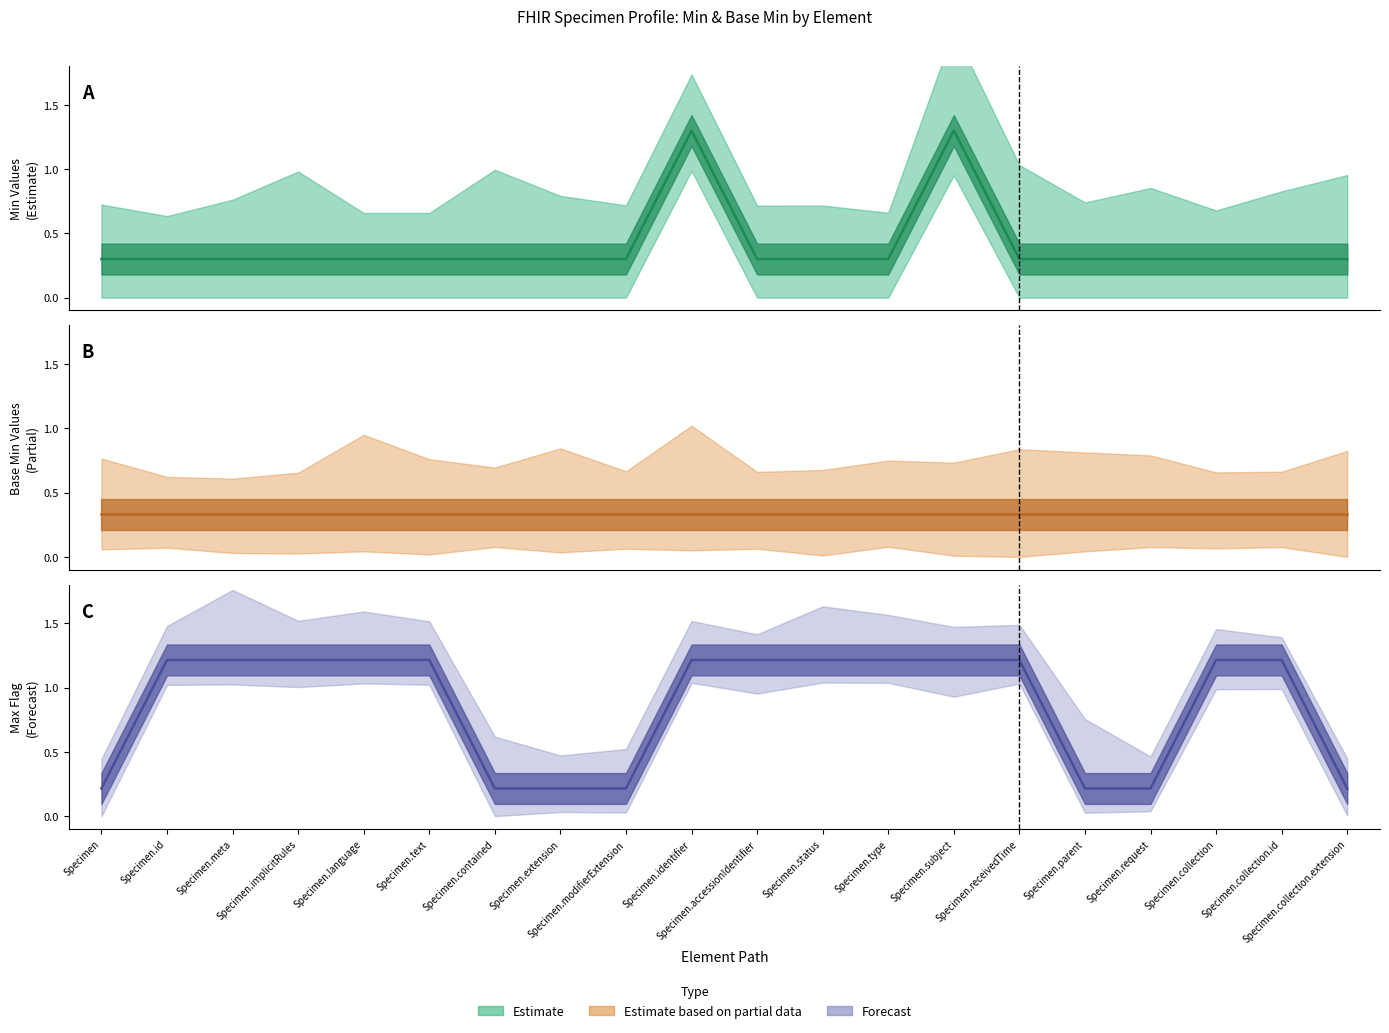

True or false: Min (estimate) has more than 2 points higher than both neighbors.

False